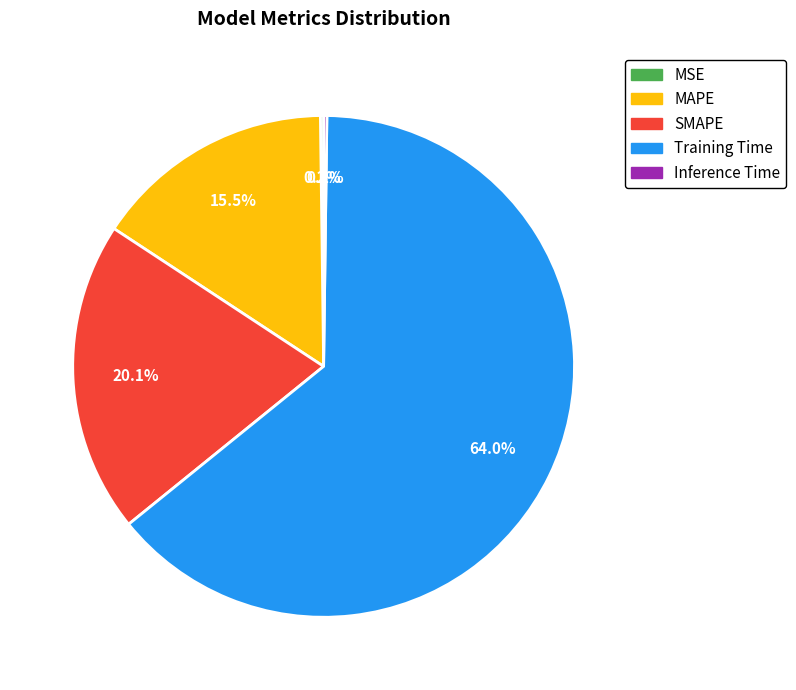

Is there any slice that represents more than half of the pie?

Yes